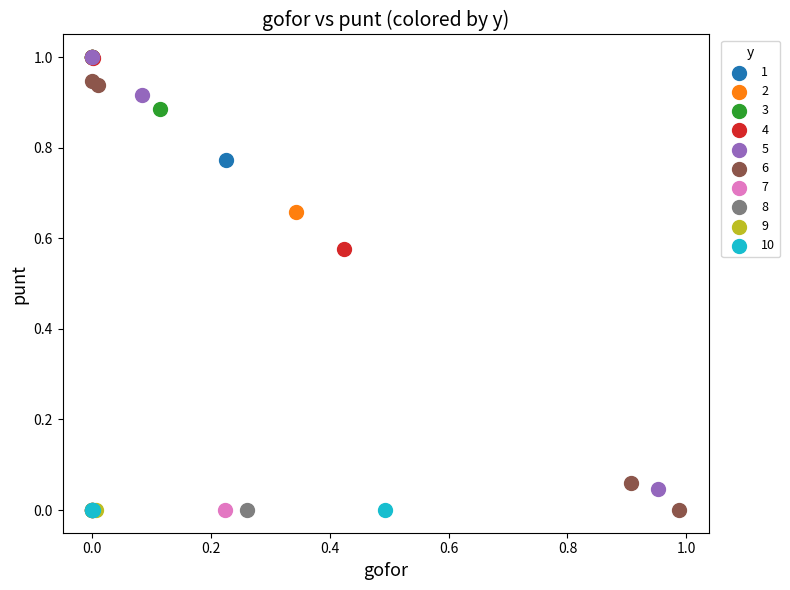

What are all the series names shown in the legend?

1, 2, 3, 4, 5, 6, 7, 8, 9, 10